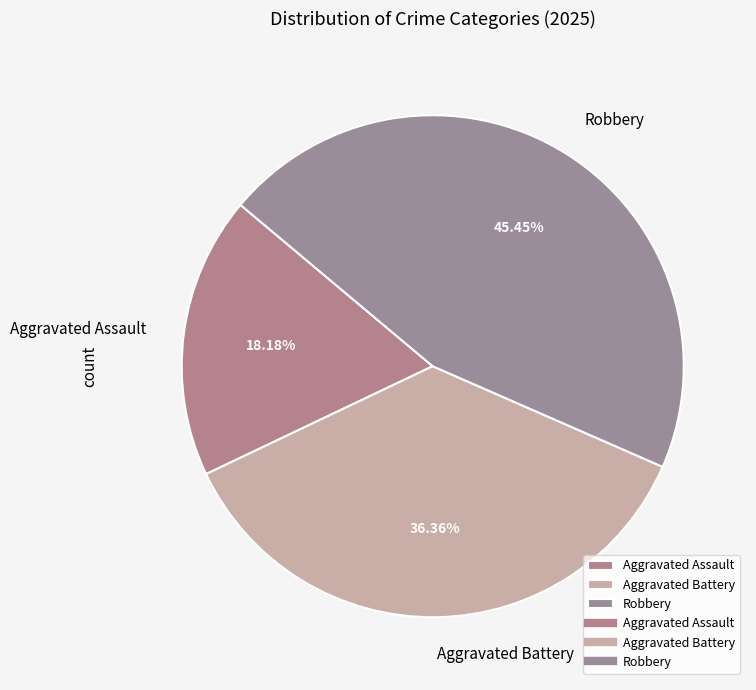

How many segments does this pie chart have?

3